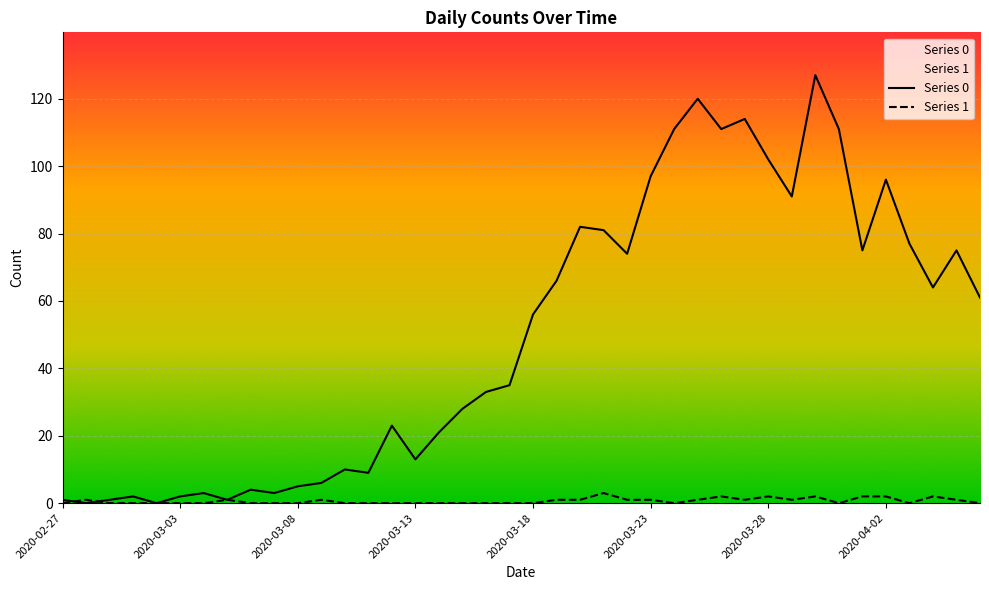

Which series has the largest total across all categories?

Series 0